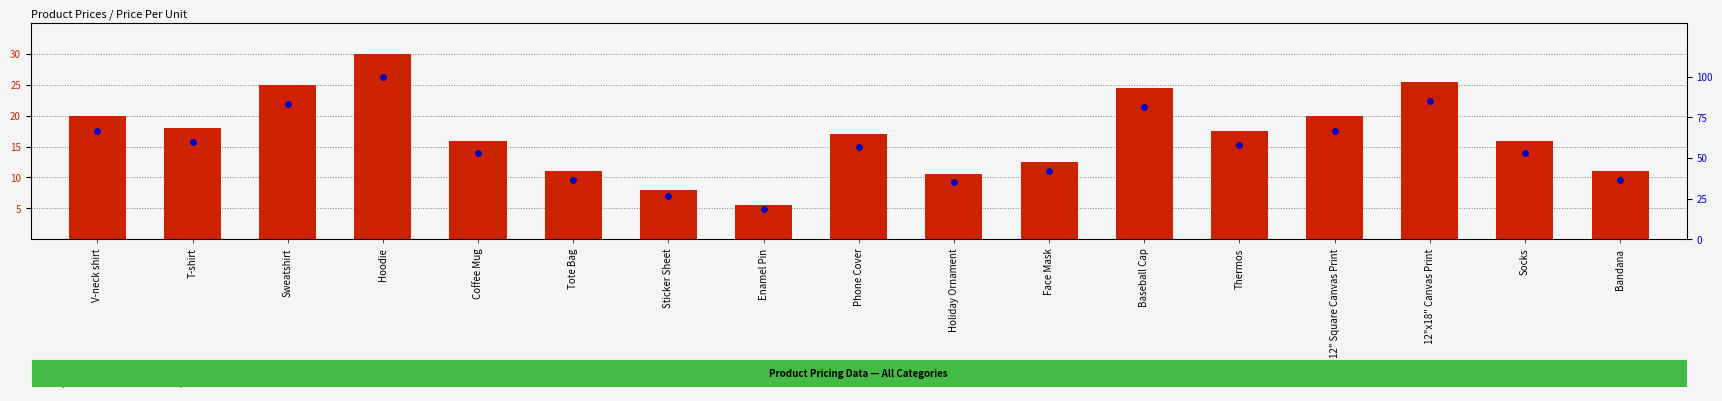

What is the total value across all series at Socks?

69.3